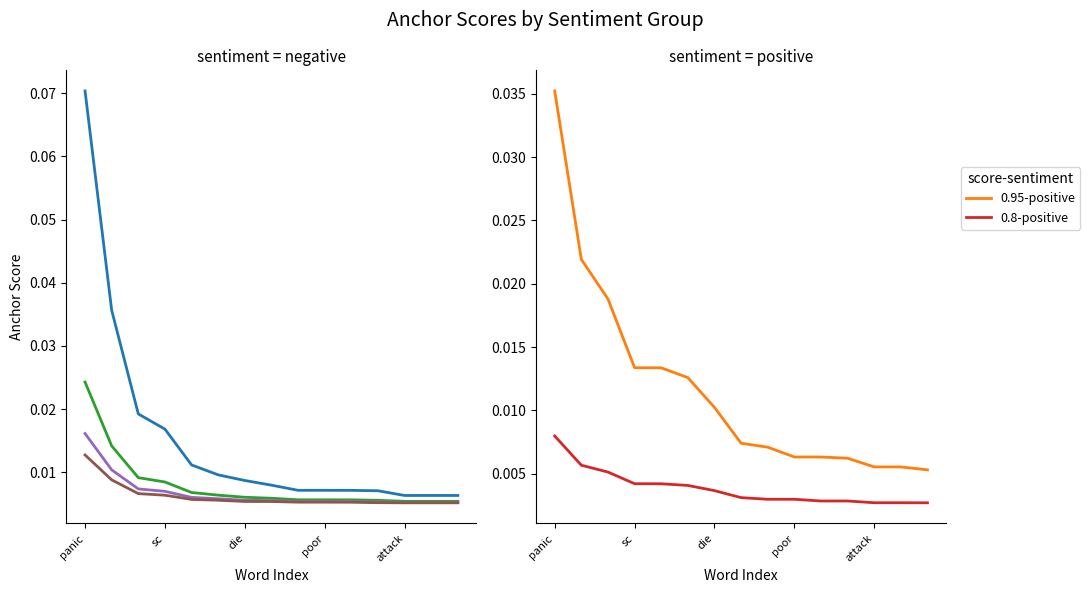

True or false: 0.95-positive and 0.8-positive intersect in this chart.

False